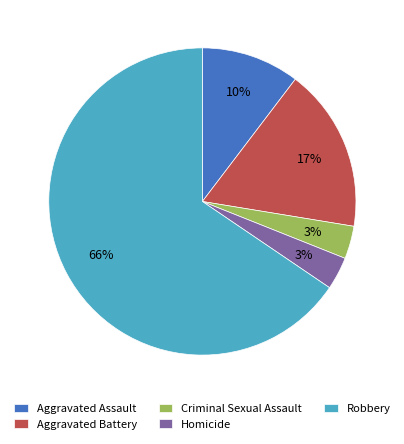

Between Homicide and Aggravated Battery, which is larger?

Aggravated Battery